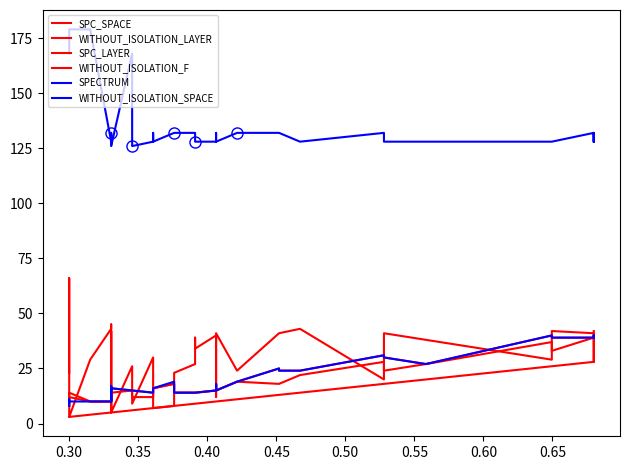

How many values in the WITHOUT_ISOLATION_F series are below 16?

18